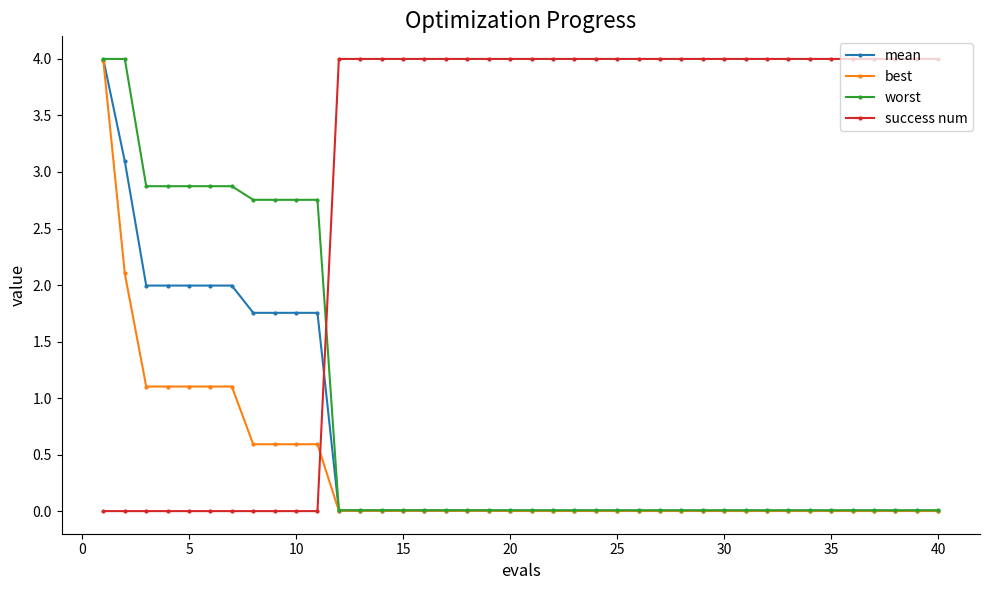

Which series has the largest total across all categories?

success num